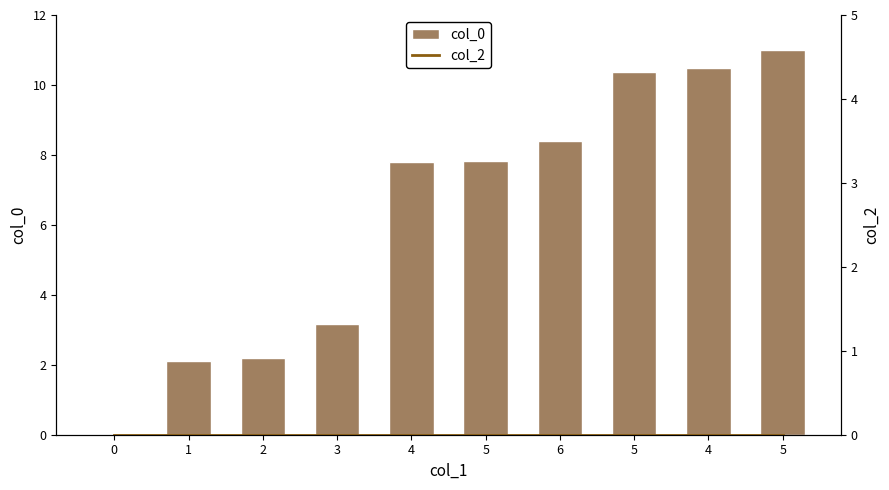

Which series changed the most between 0 and 1?

col_0